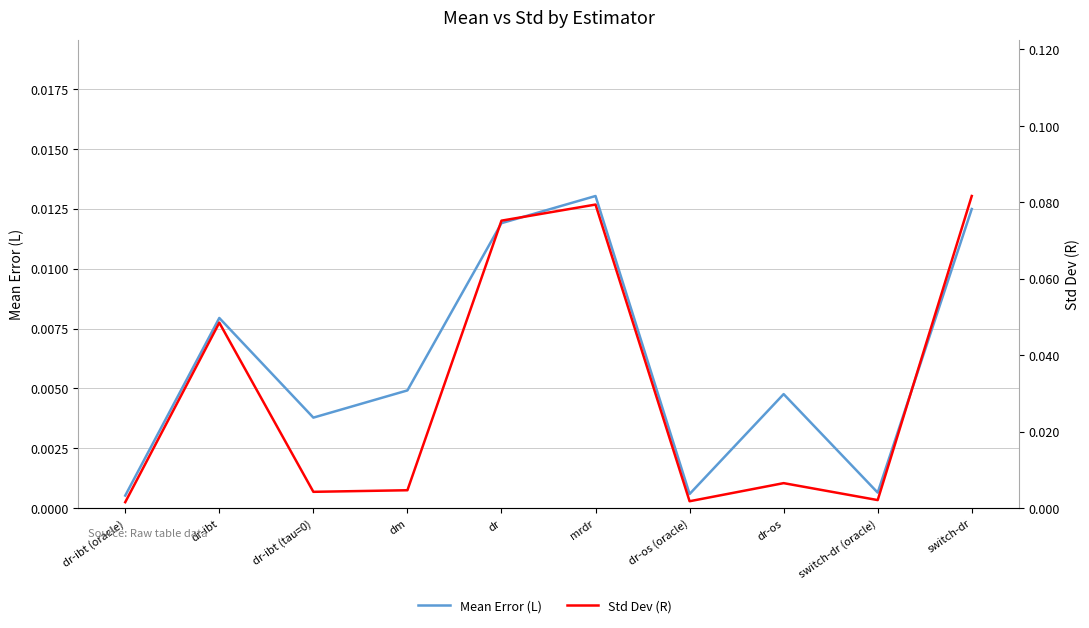

Is this an area chart (filled region under the line)?

No